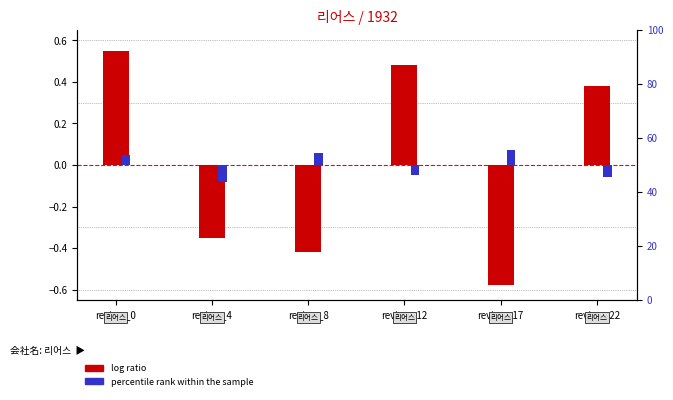

Which series changed the most between review_4 and review_12?

log ratio